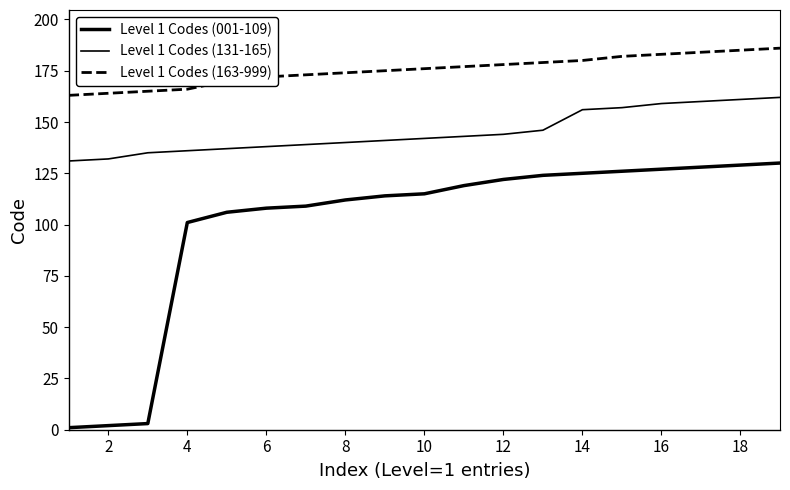

Is this an area chart (filled region under the line)?

No